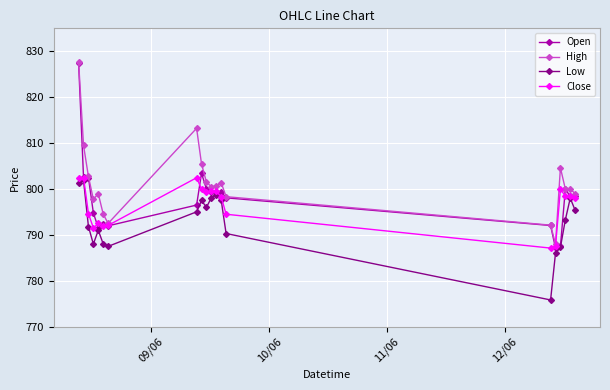

What is the smallest value displayed?

775.8